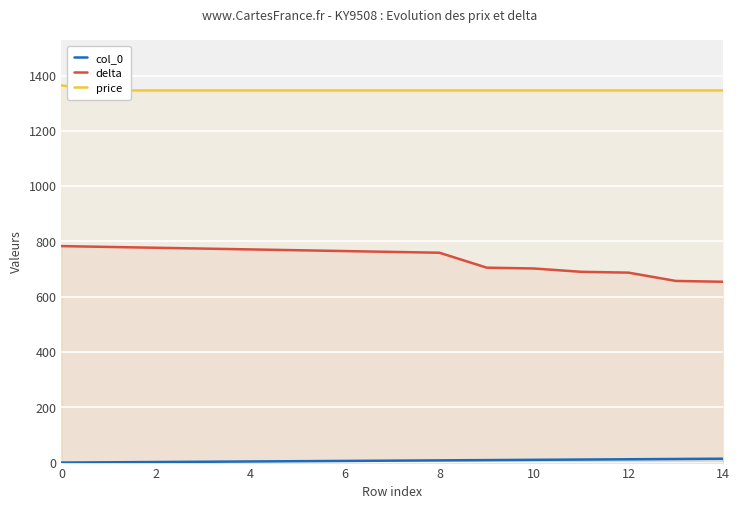

How many values in the price series exceed 1346?

1